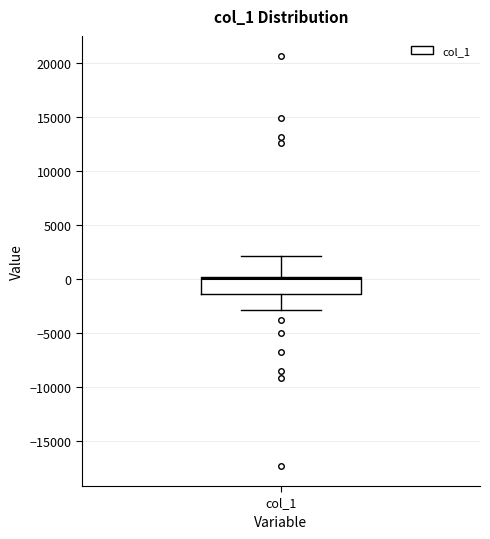

Transcribe this box plot: give where the median line is, the range the box spans, and where the two whiskers end, as read against the y-axis. The values are not printed on the chart, so give them approximately, as read against the axis.

median 0 (just below the box's upper edge), box -1500 to 0, whiskers -3000 to 2000